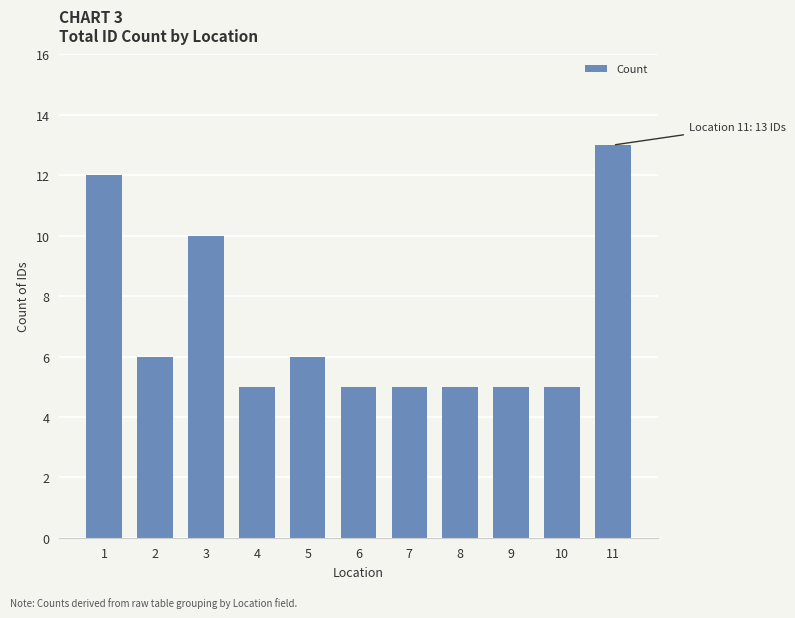

Reading left to right, list all the values displayed in this chart.

1=12	2=6	3=10	4=5	5=6	6=5	7=5	8=5	9=5	10=5	11=13